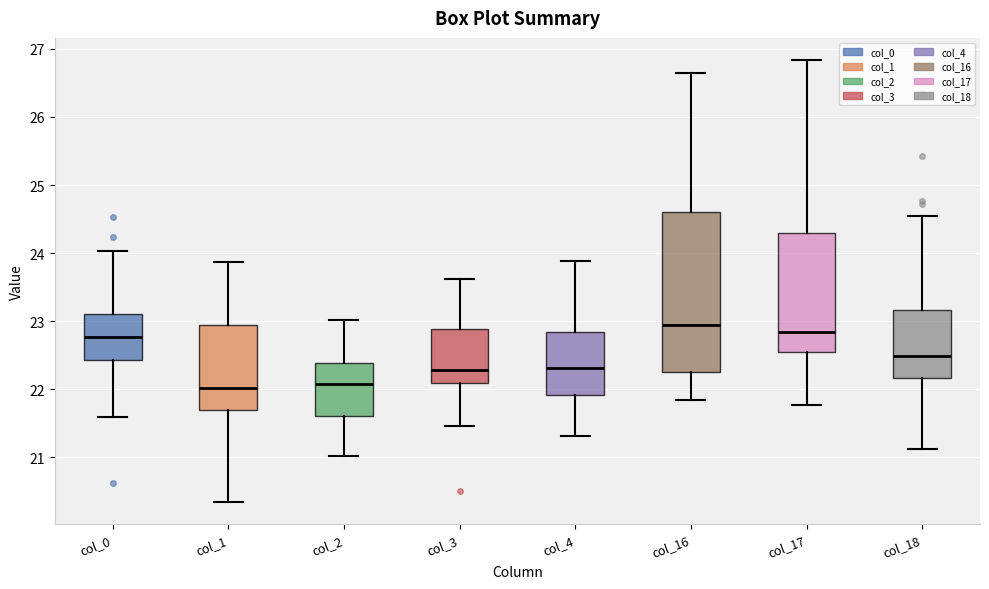

Reading left to right, read every box against the y-axis: the position of its median line, the range the box covers, and the ends of its whiskers. The values are not printed on the chart, so give them approximately, as read against the axis.

col_0: median 22.8, box 22.4 to 23.1, whiskers 21.6 to 24.0
col_1: median 22.0, box 21.7 to 22.9, whiskers 20.3 to 23.9
col_2: median 22.1, box 21.6 to 22.4, whiskers 21.0 to 23.0
col_3: median 22.3, box 22.1 to 22.9, whiskers 21.5 to 23.6
col_4: median 22.3, box 21.9 to 22.8, whiskers 21.3 to 23.9
col_16: median 22.9, box 22.3 to 24.6, whiskers 21.8 to 26.6
col_17: median 22.8, box 22.5 to 24.3, whiskers 21.8 to 26.8
col_18: median 22.5, box 22.2 to 23.2, whiskers 21.1 to 24.5